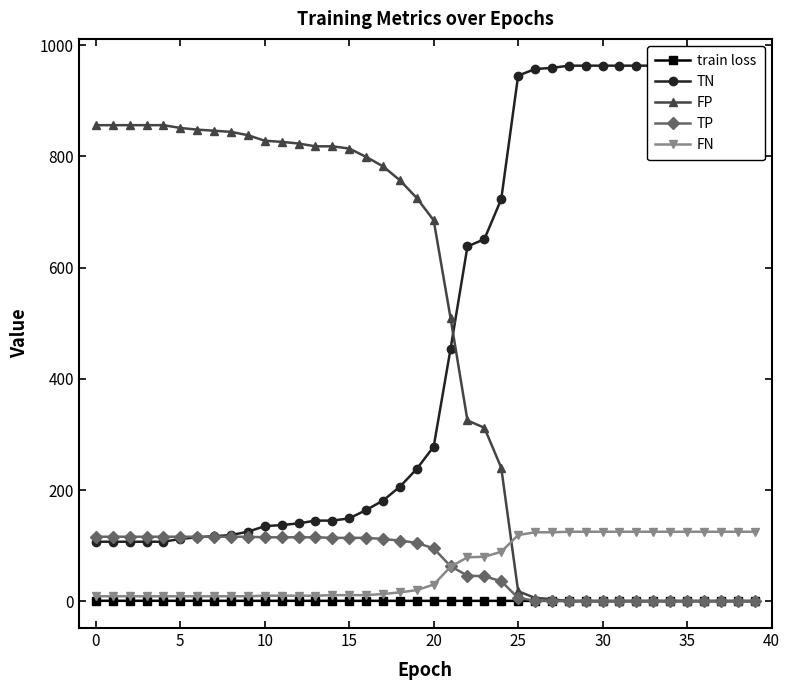

How many lines are shown in the chart?

5